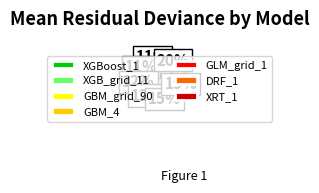

Is XRT_1 the majority of the pie?

No